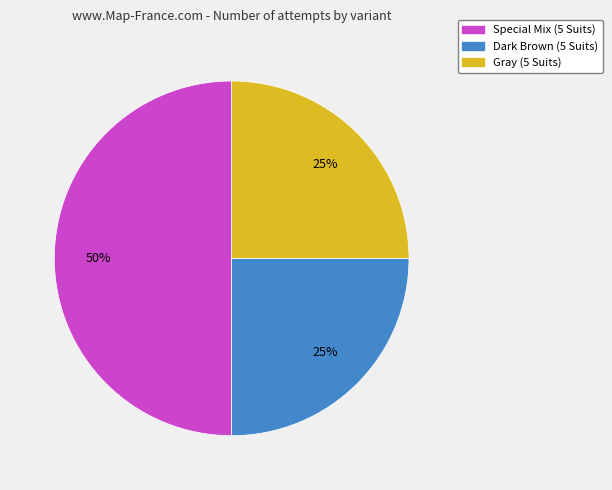

To the nearest percent, what portion does Special Mix (5 Suits) represent?

50%